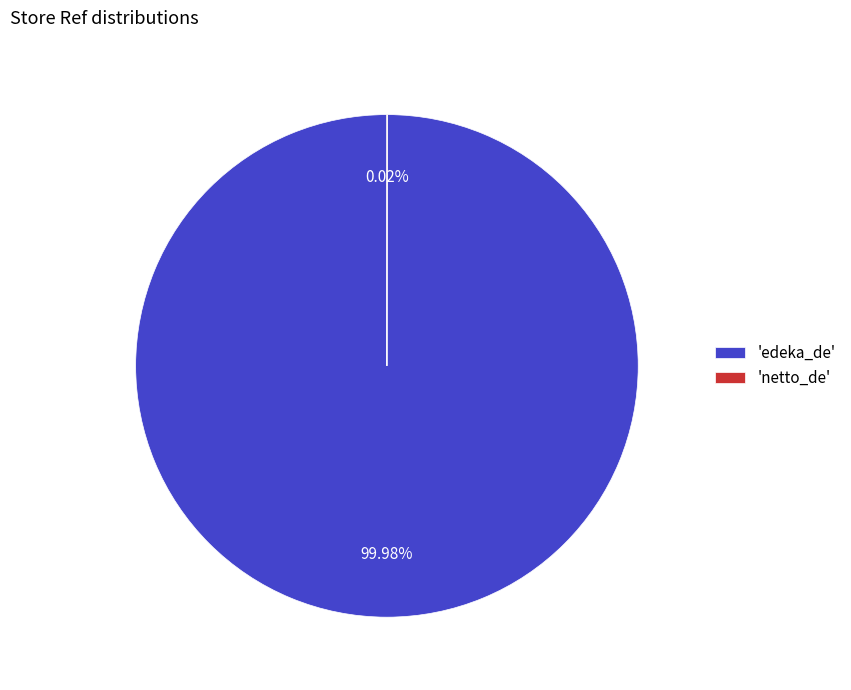

Does 'edeka_de' account for over 50% of the chart?

Yes